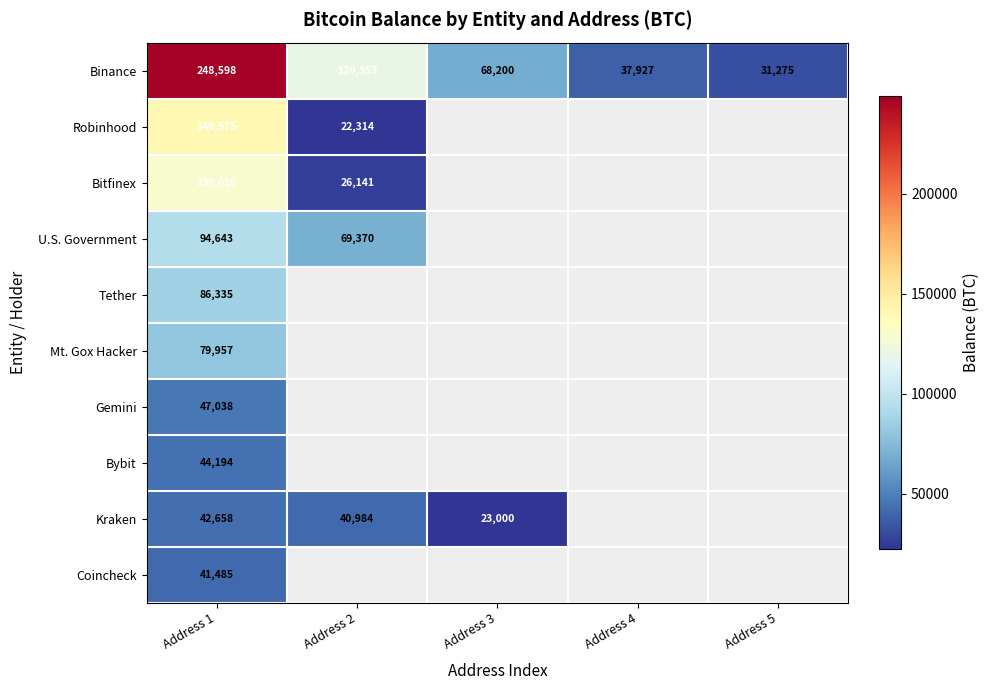

At Address 1, list the series in order from largest to smallest.

Binance, Robinhood, Bitfinex, U.S. Government, Tether, Mt. Gox Hacker, Gemini, Bybit, Kraken, Coincheck